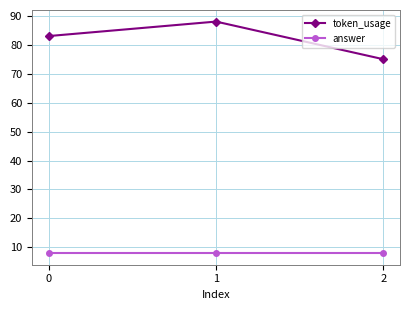

Which series changed the most between 1 and 2?

token_usage